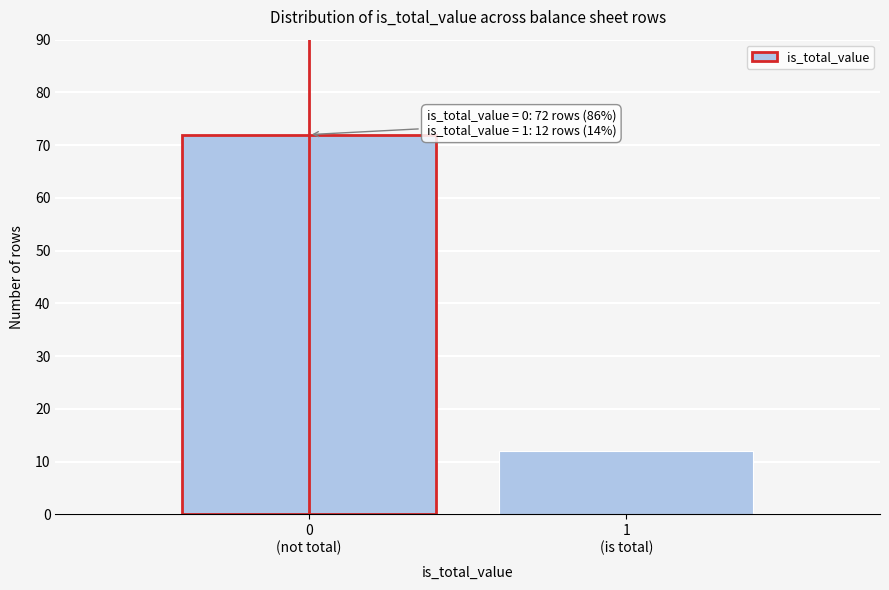

What is the difference between the maximum and minimum values?

60